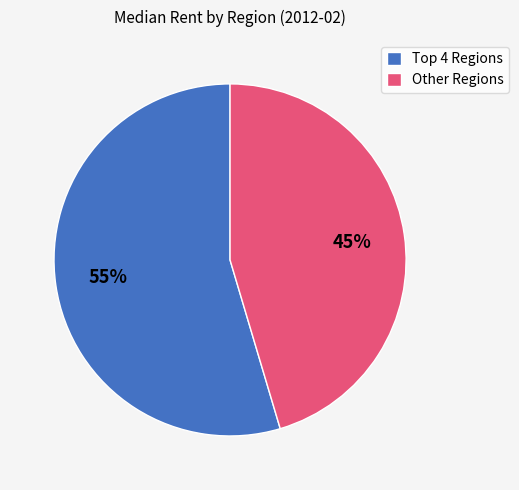

Rank the categories by value from lowest to highest.

Other Regions, Top 4 Regions